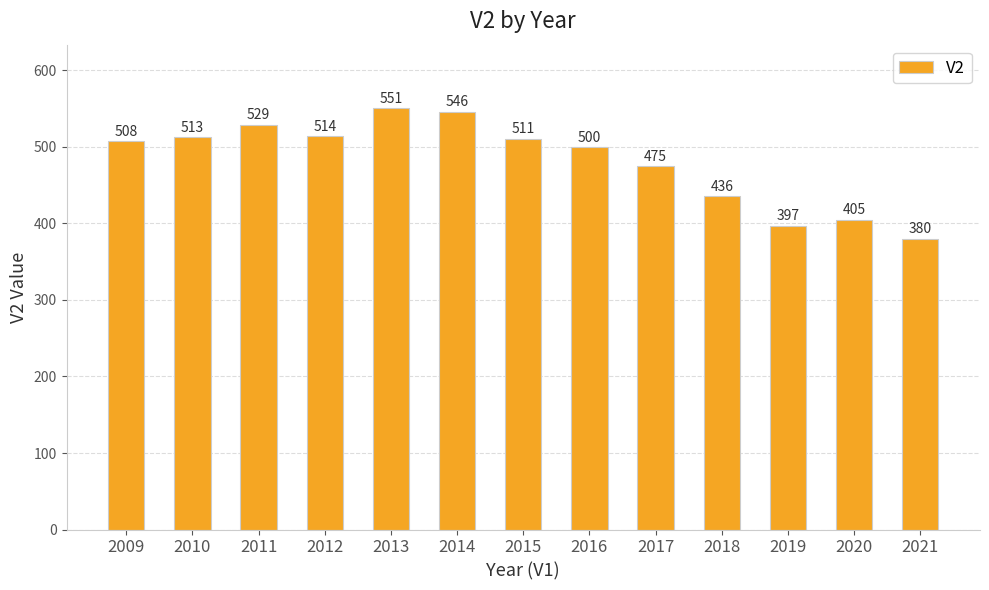

The chart shows a value of 436 at 2018. True or false?

True